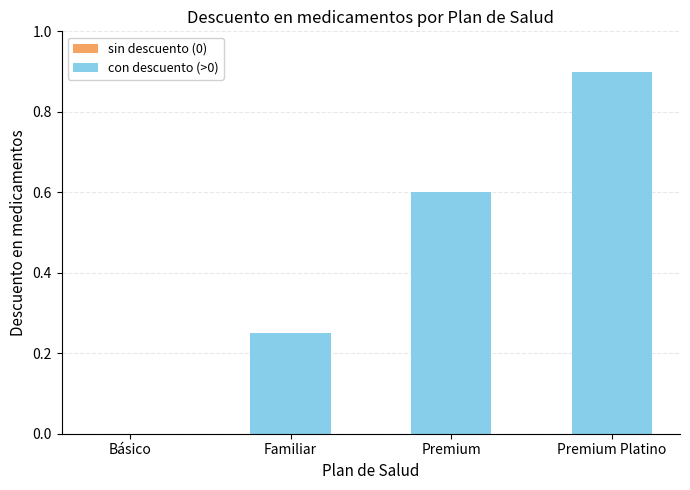

What is the sum of all values?

1.8